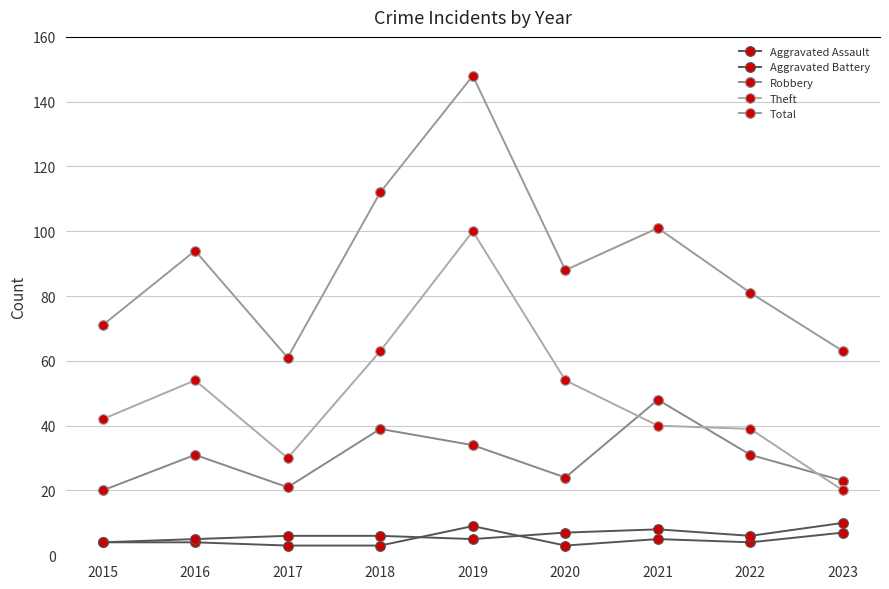

Which series has the largest total across all categories?

Total